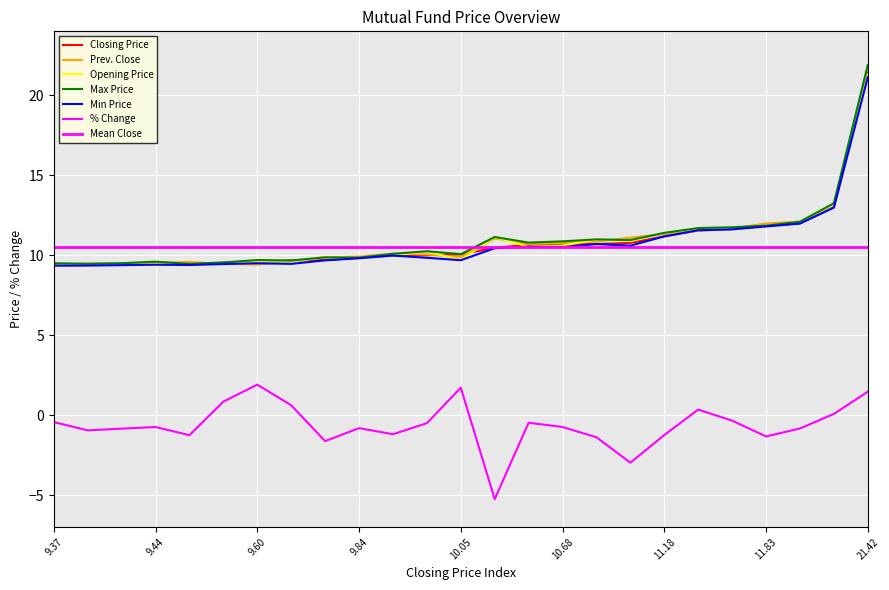

True or false: Opening Price and Max Price intersect in this chart.

False